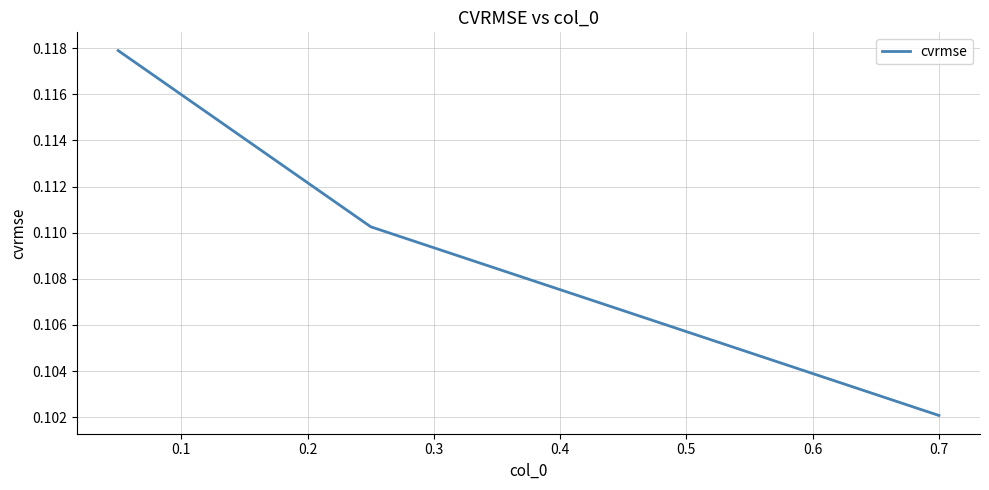

What is the sum of all values?

0.3